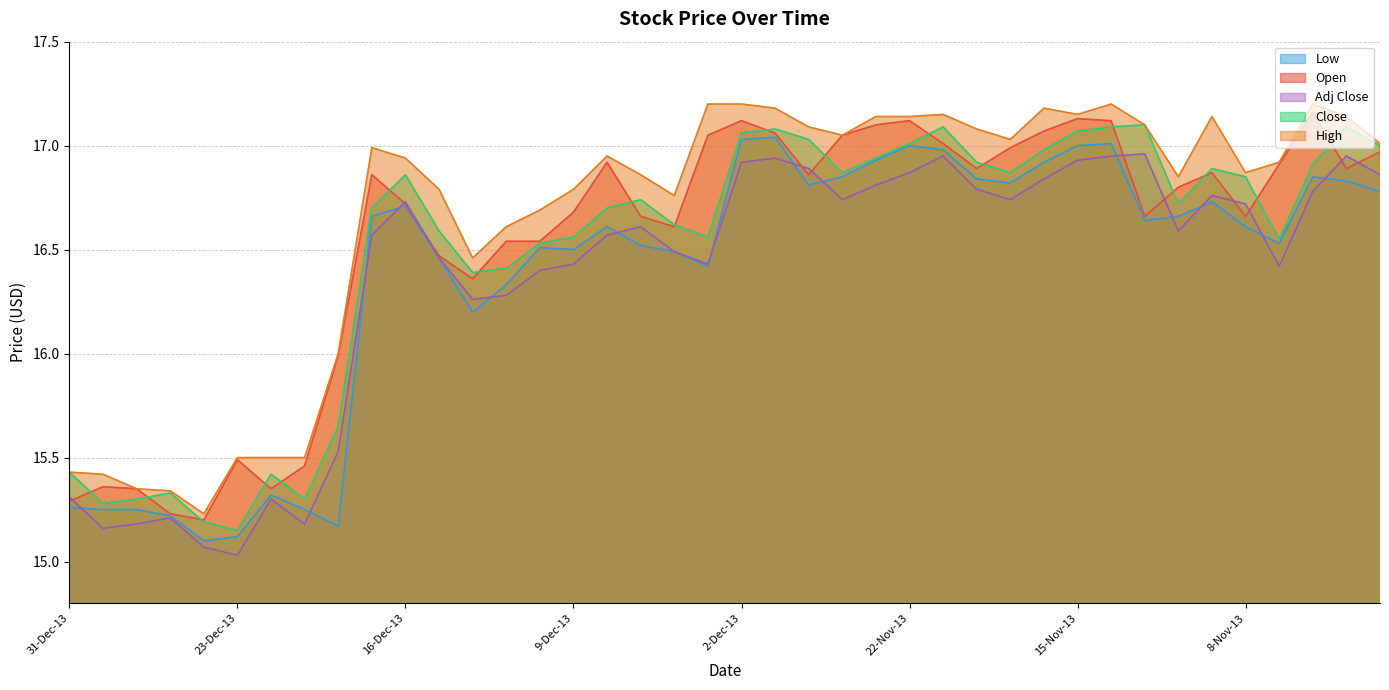

How many data points in High are above 16?

31